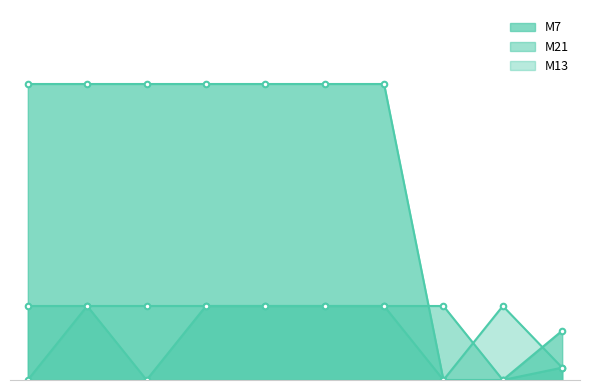

What is the difference between the maximum and second lowest values in the M13 series?

1.0